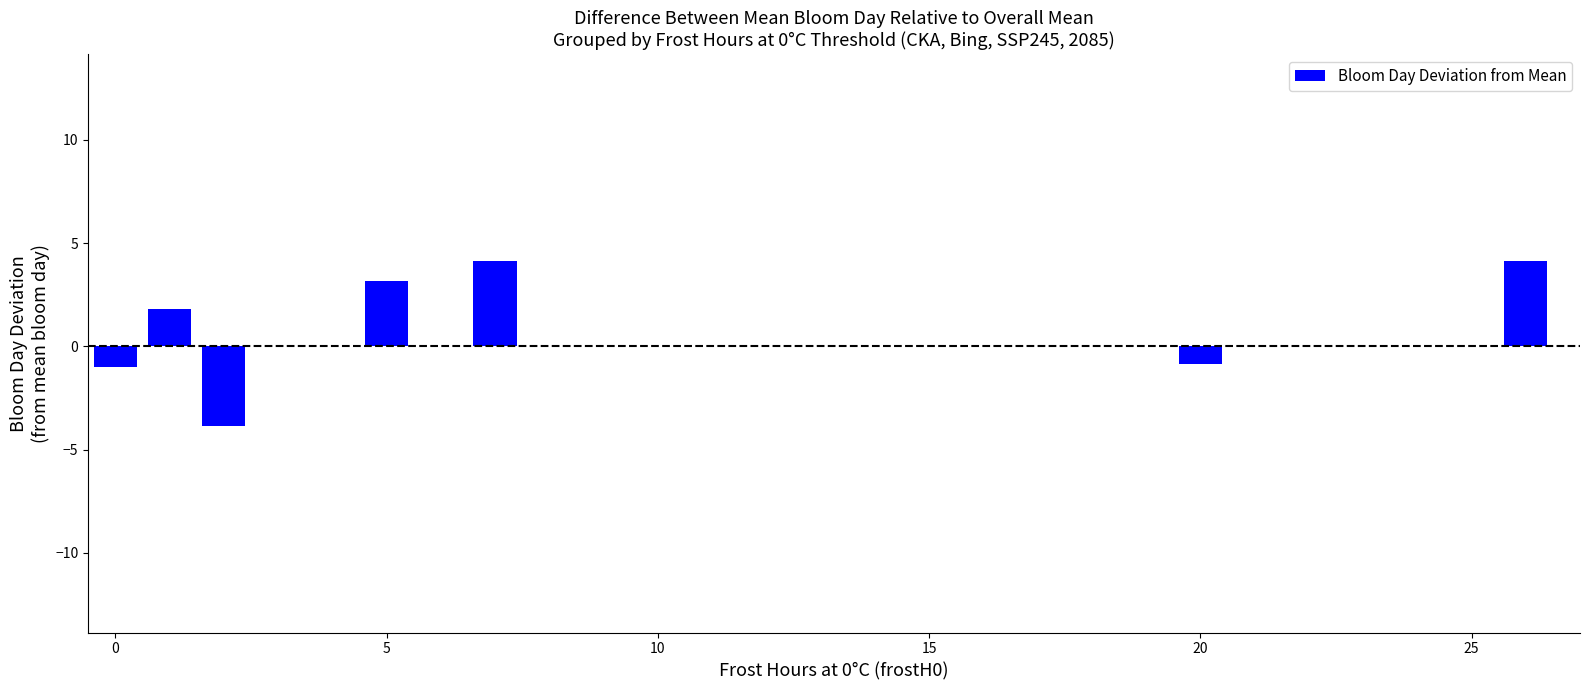

What is the sum of all values?

7.6